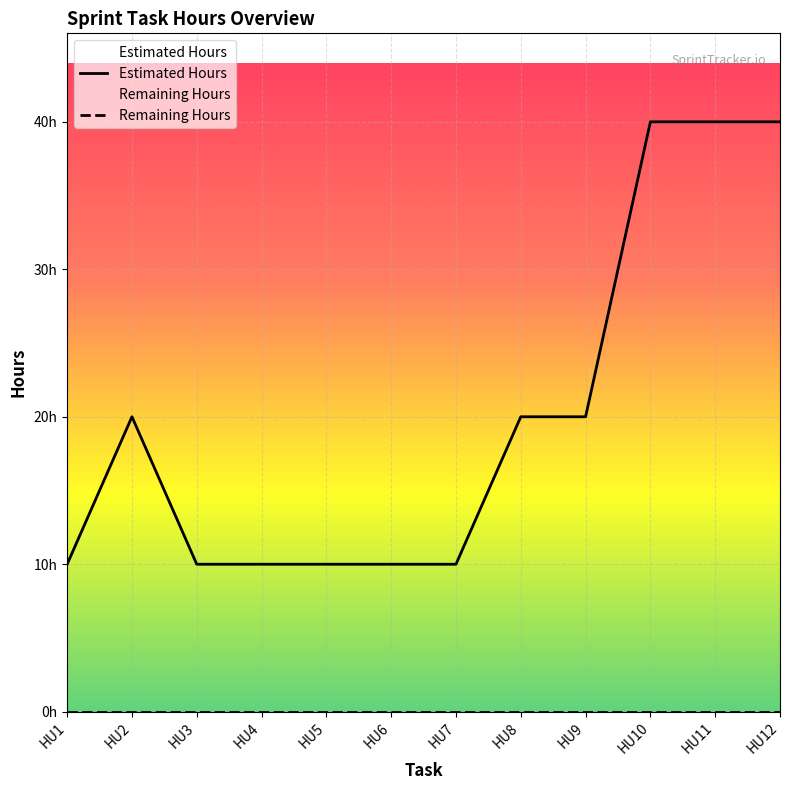

Reading left to right, list all the values displayed in this chart.

HU1=10	HU2=20	HU3=10	HU4=10	HU5=10	HU6=10	HU7=10	HU8=20	HU9=20	HU10=40	HU11=40	HU12=40